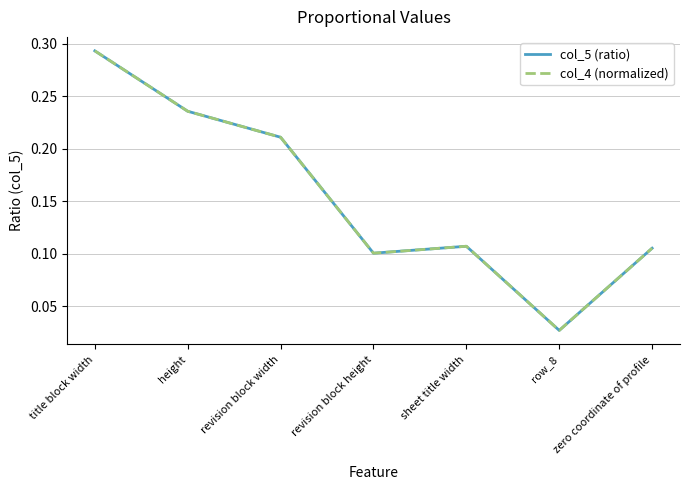

What is the total value across all series at revision block width?

0.4